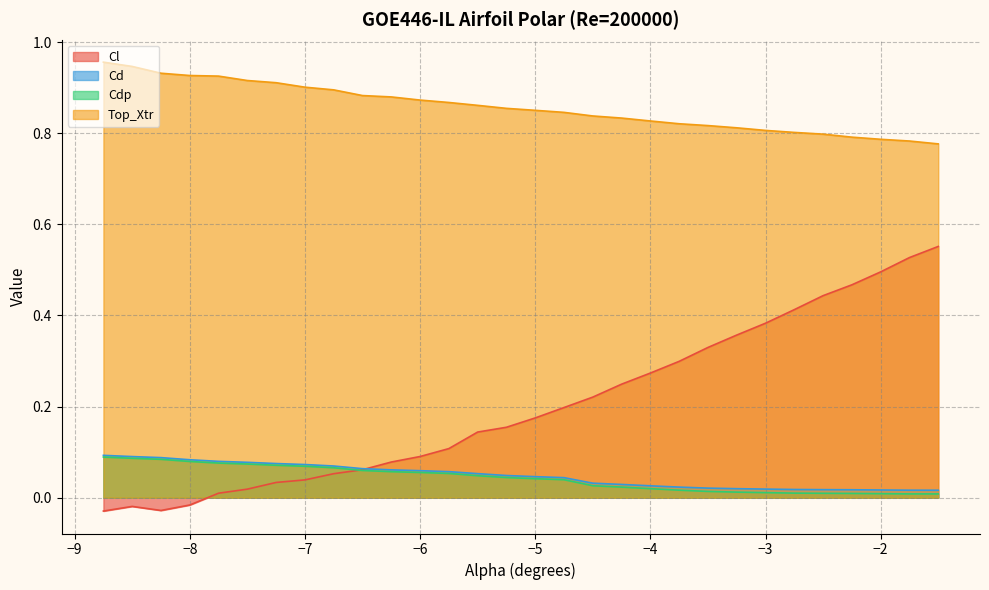

How many values in the Cl series are below 0?

4